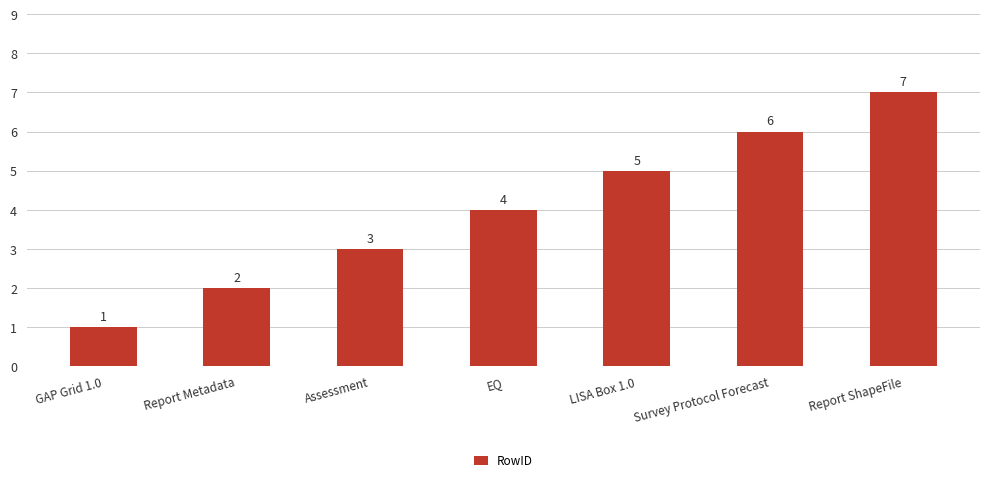

Where is the data nearest to the value 4?

EQ